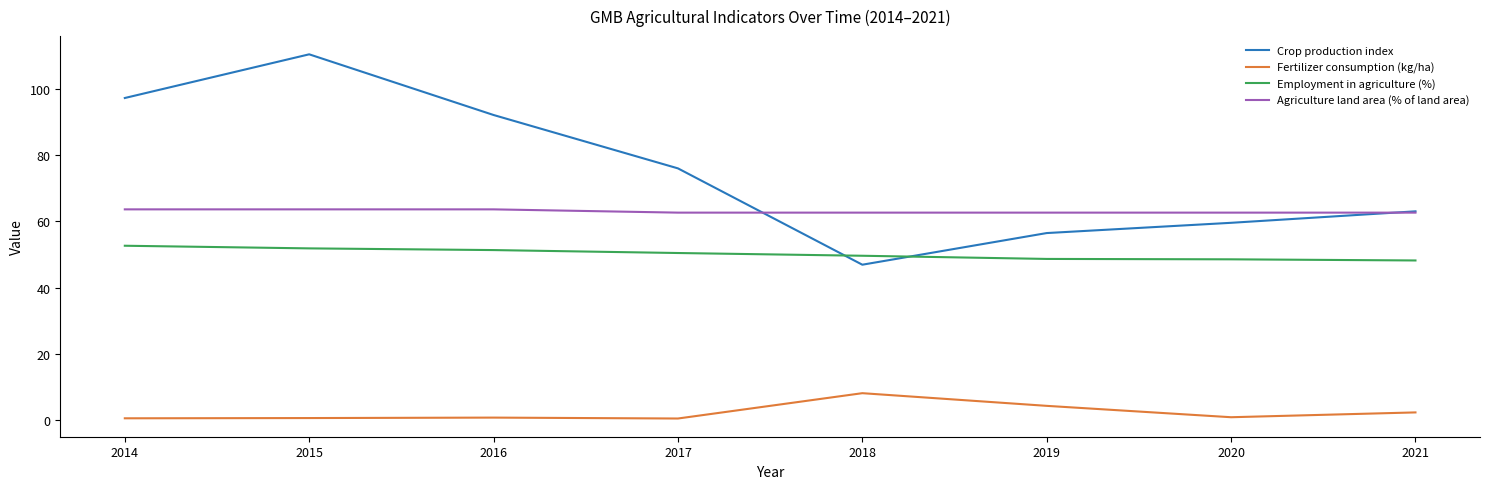

Between 2016 and 2020, which series saw the biggest shift?

Crop production index